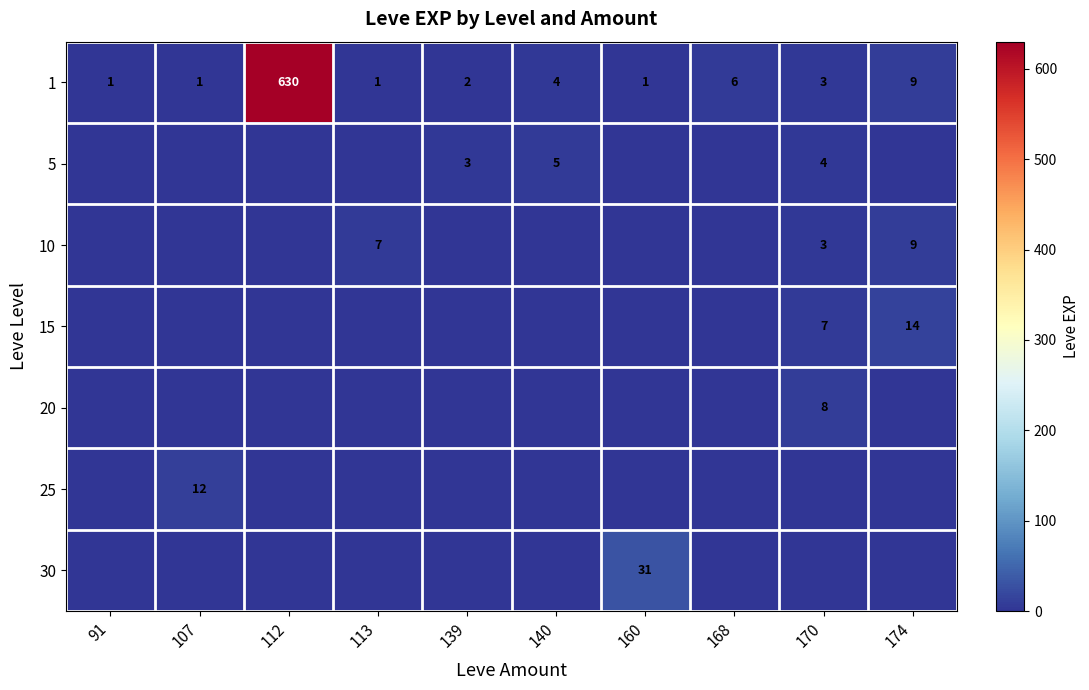

Which label corresponds to the smallest value in the chart?

91